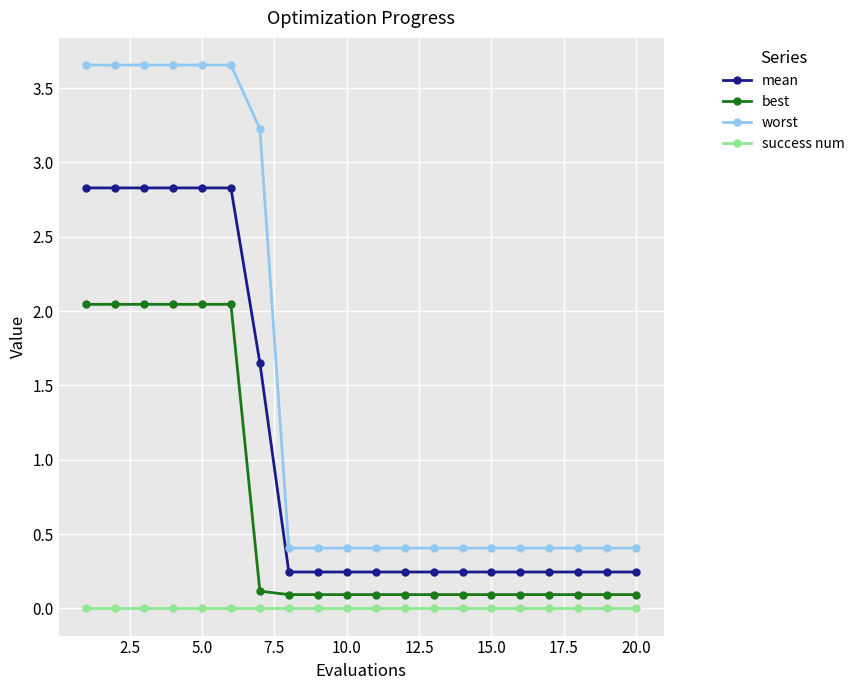

Which series has the widest spread of values?

worst